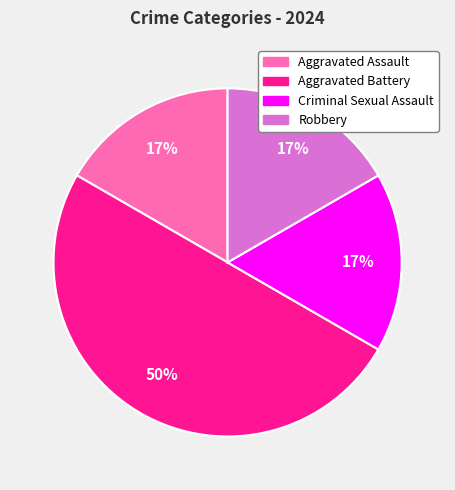

To the nearest percent, what is the difference between the Aggravated Battery and Robbery slice percentages?

33%